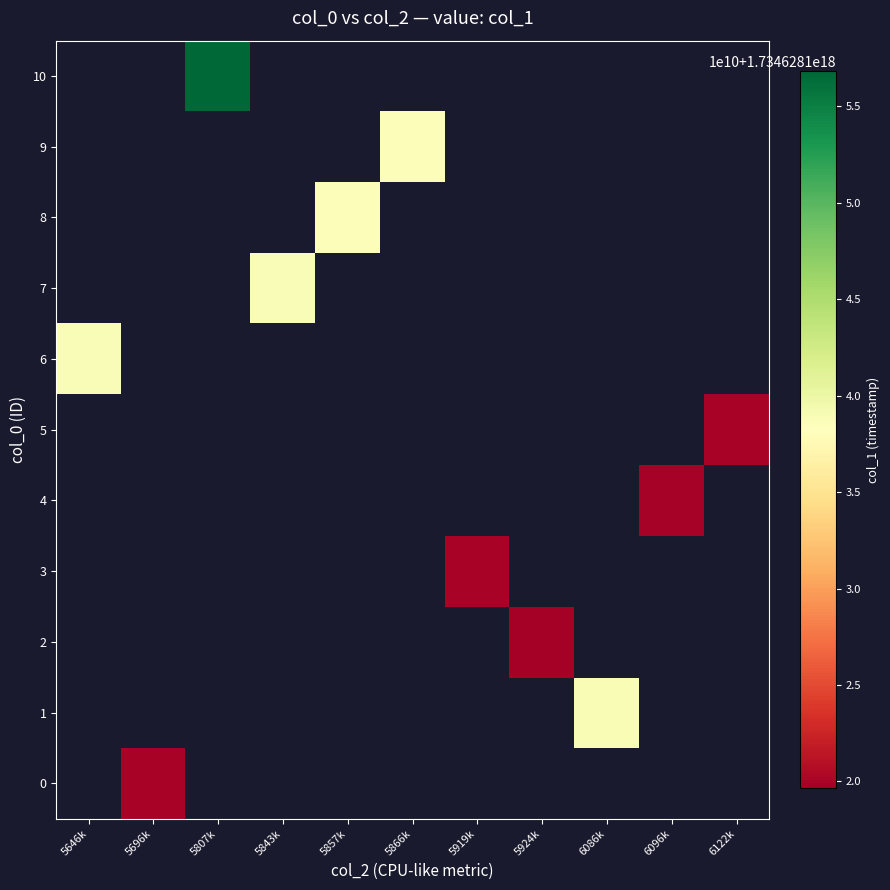

What is the minimum value shown in the chart?

1734628119639186944.0